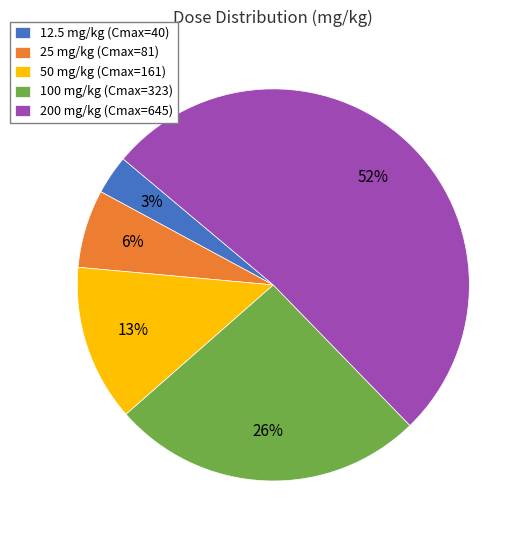

To the nearest percent, what is the average slice percentage?

20%